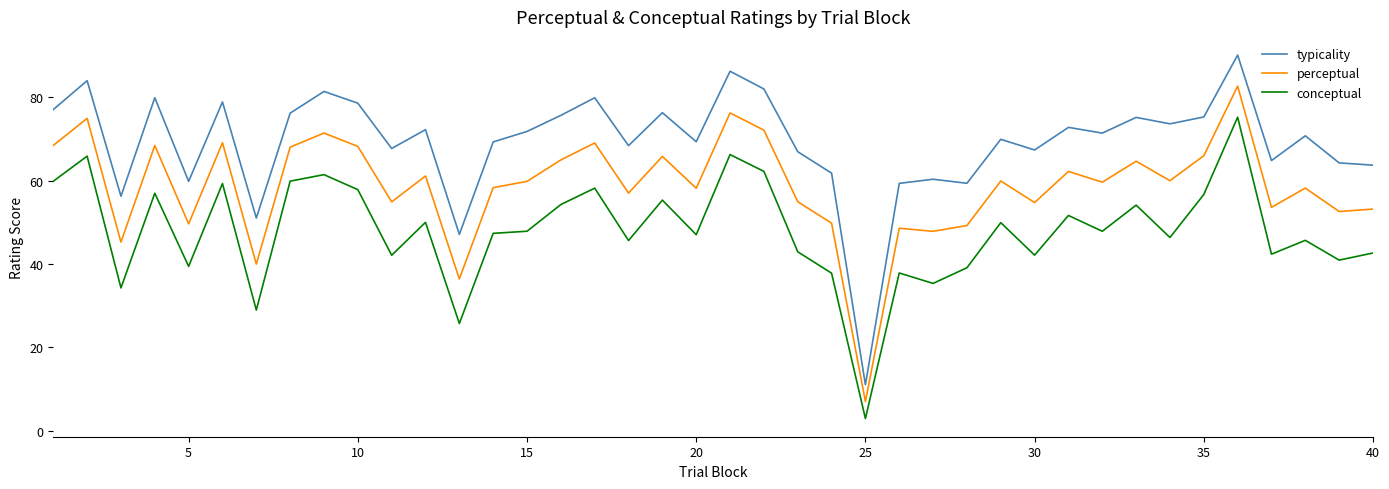

Rank the series by their average value, from highest to lowest.

typicality, perceptual, conceptual